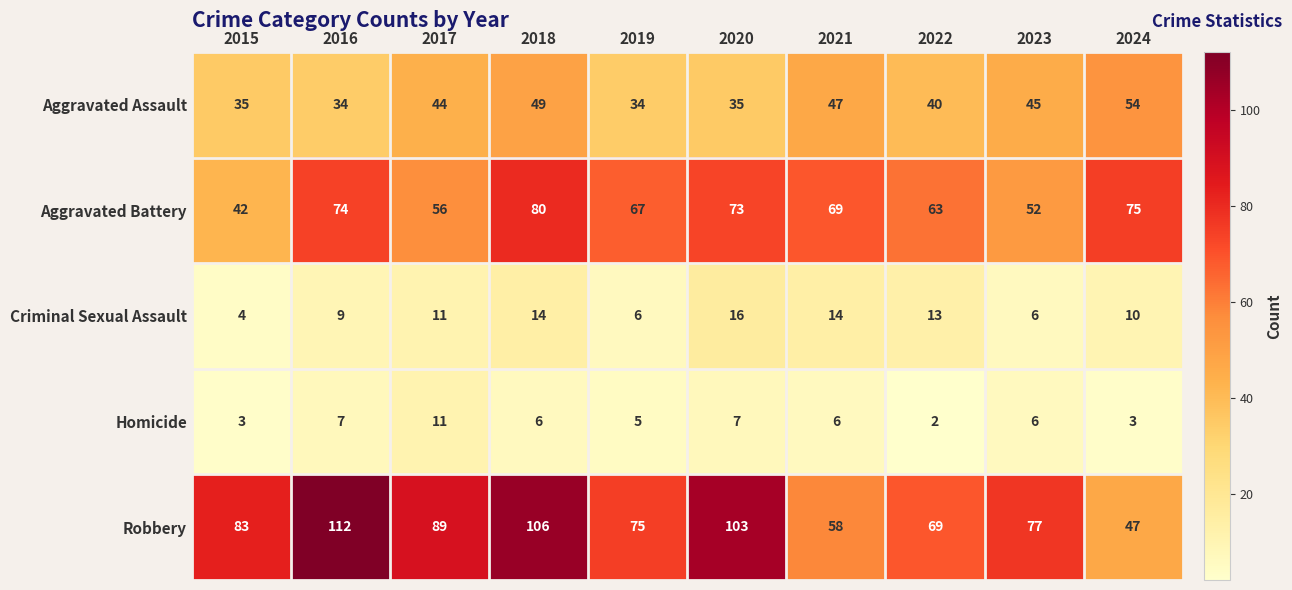

Which label corresponds to the largest value in the chart?

2016